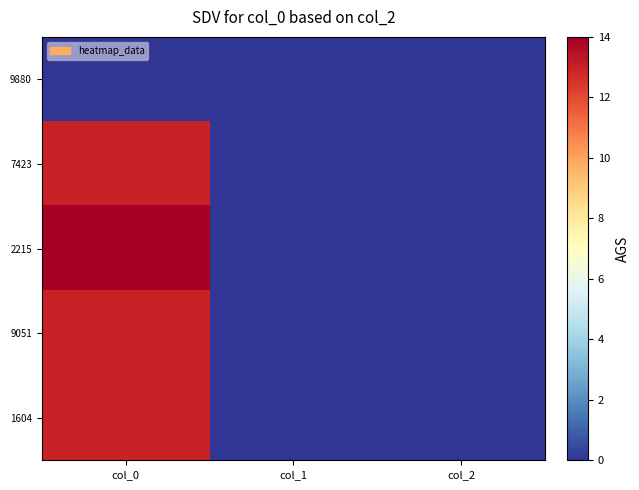

How many series are shown in this chart?

5